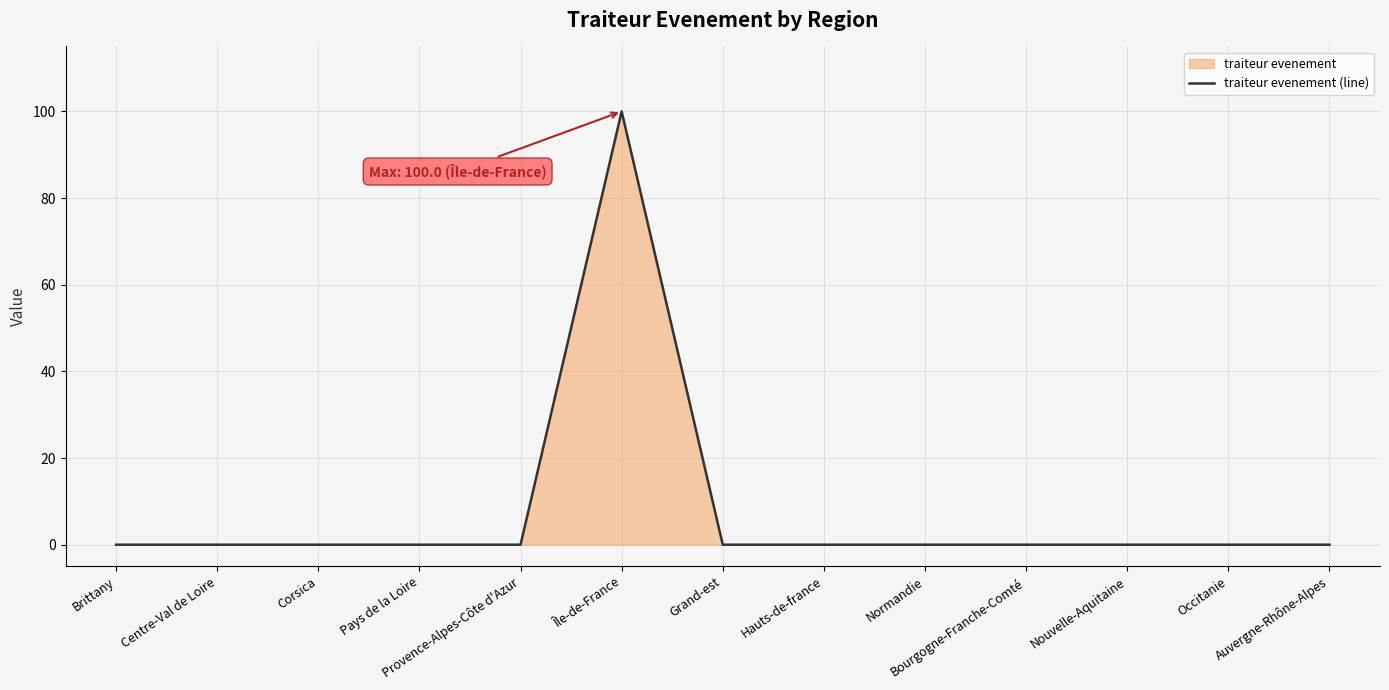

True or false: the data has more than 2 interior local peaks.

False